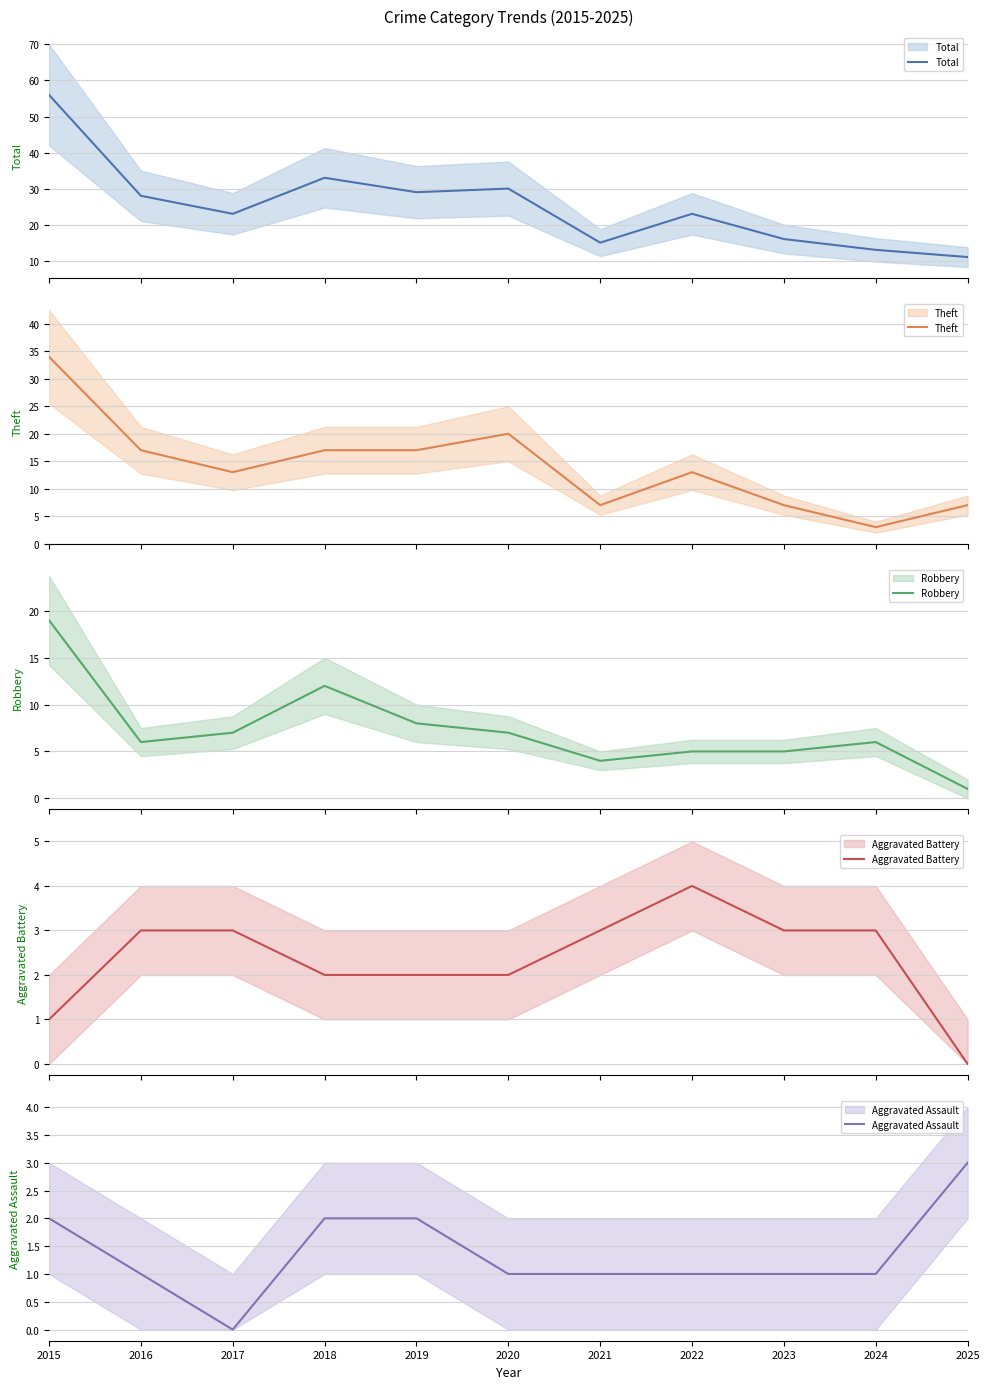

Which category has the highest value across all series?

2015